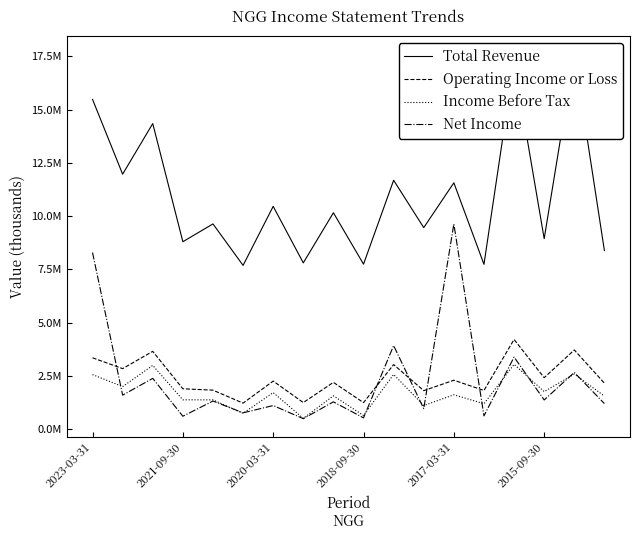

What is the average value of the Net Income series?

2336583